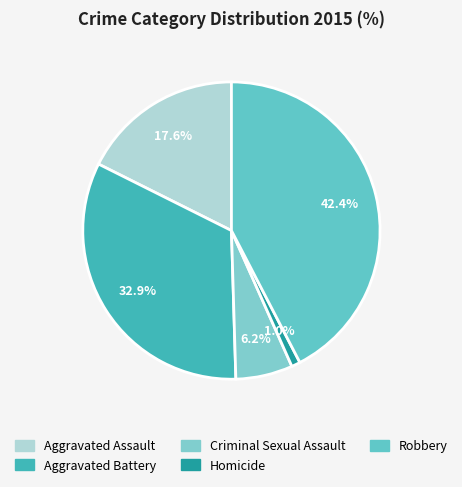

Rank the categories by value from highest to lowest.

Robbery, Aggravated Battery, Aggravated Assault, Criminal Sexual Assault, Homicide